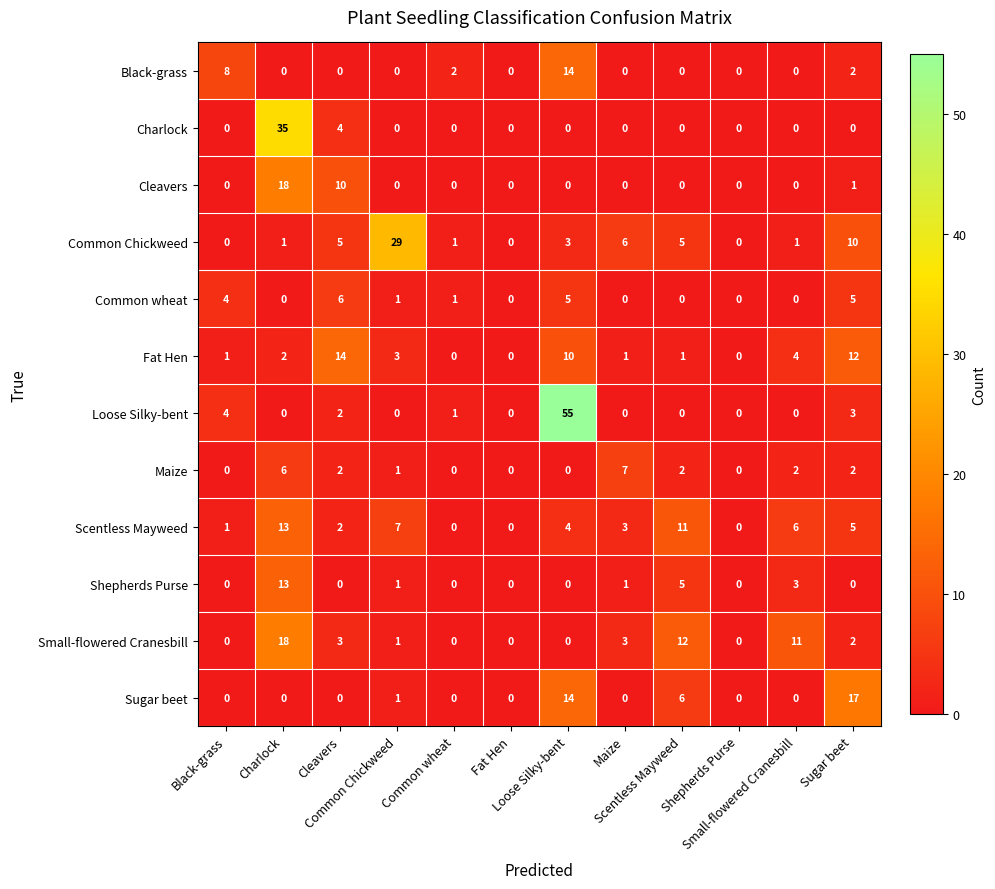

What is the greatest value displayed?

55